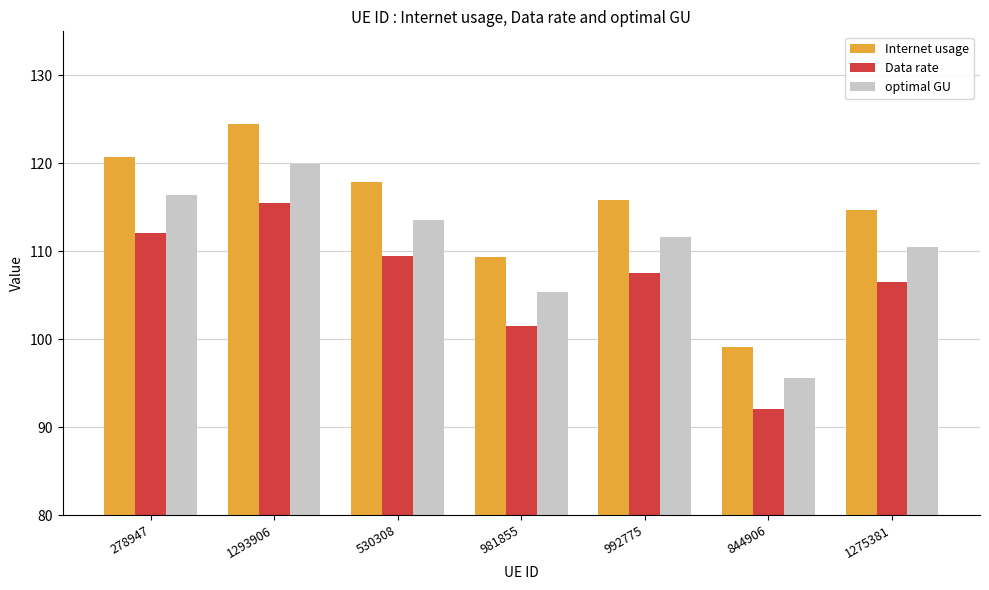

True or false: optimal GU has a value of 138.1 at 844906.

False